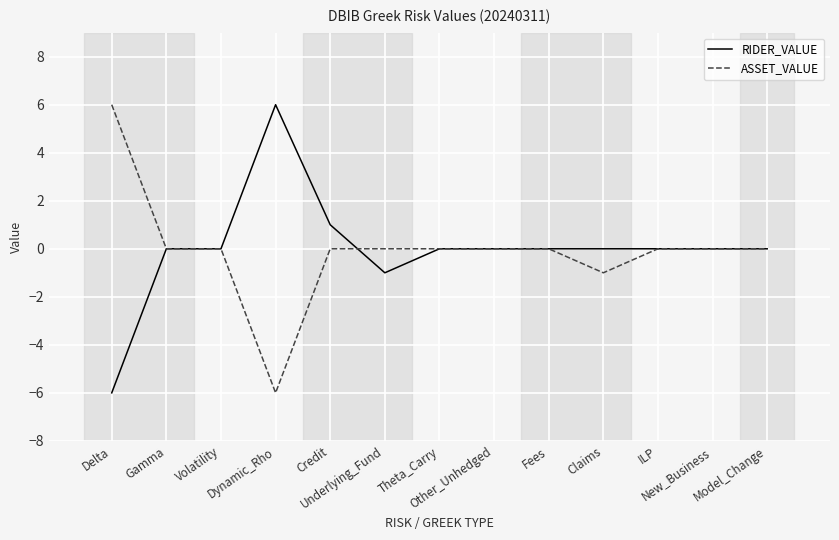

The value of RIDER_VALUE at New_Business is 7. True or false?

False